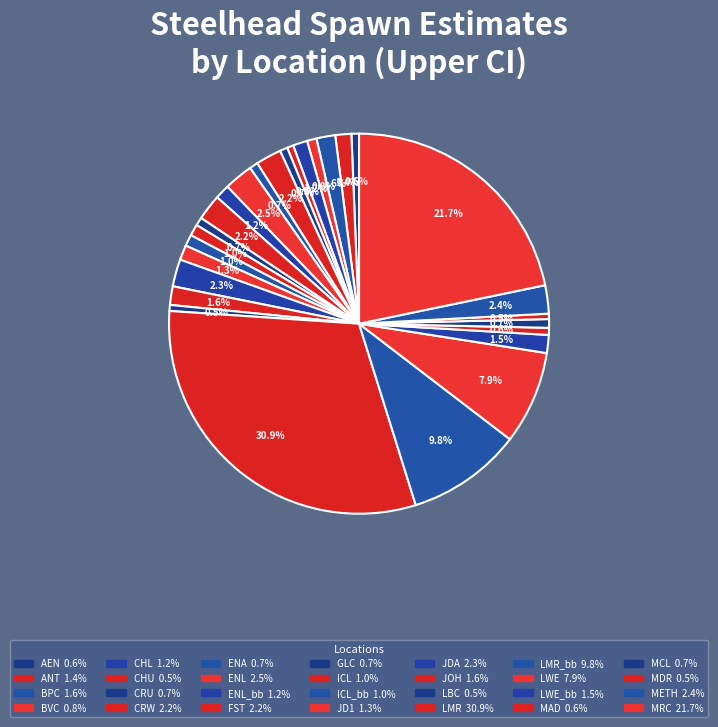

Is there a majority slice in this chart?

No